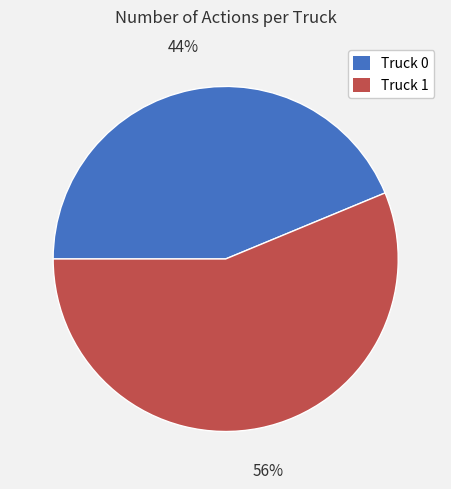

To the nearest percent, what percentage of the pie is Truck 0?

44%